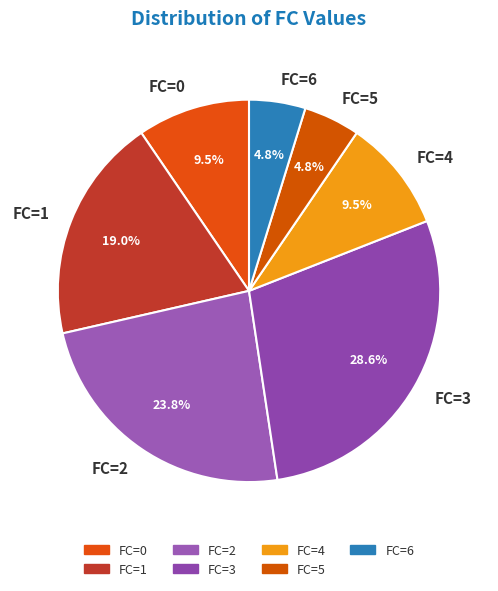

The FC=1 slice represents 7% of the pie. True or false?

False